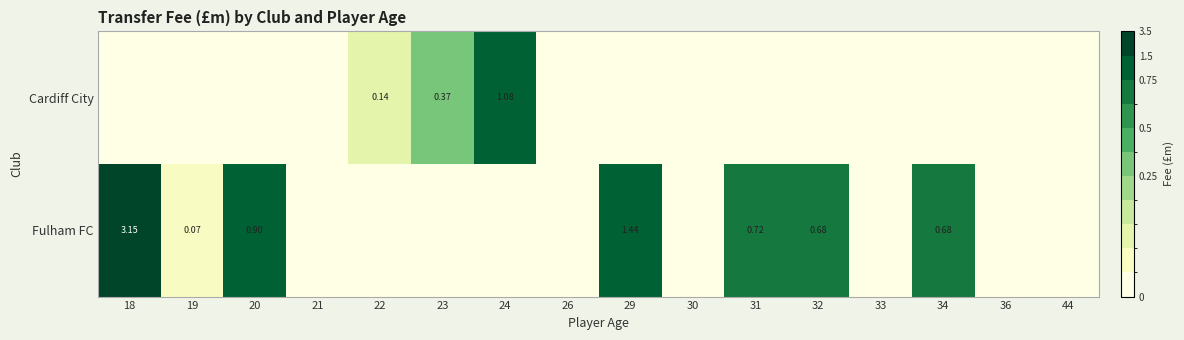

At which label does Cardiff City reach its minimum?

18